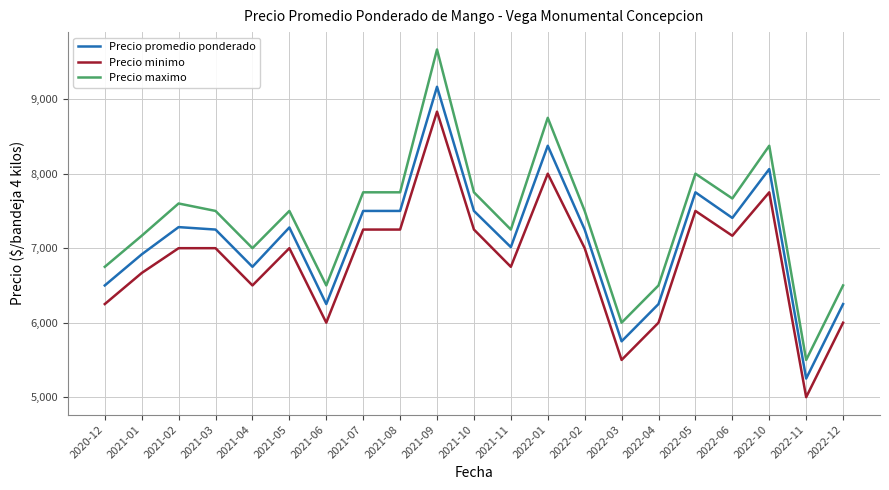

The value of Precio minimo at 2021-07 is 7250. True or false?

True